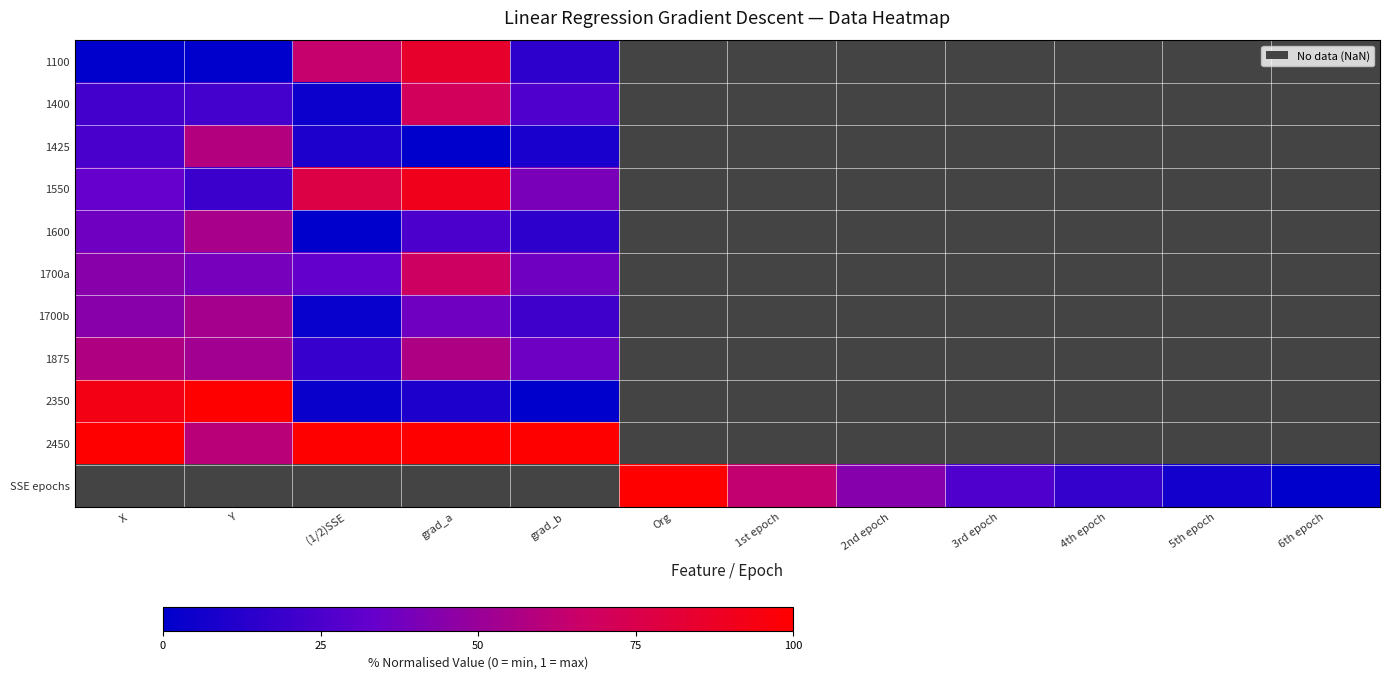

At which label does SSE epochs reach its peak?

X